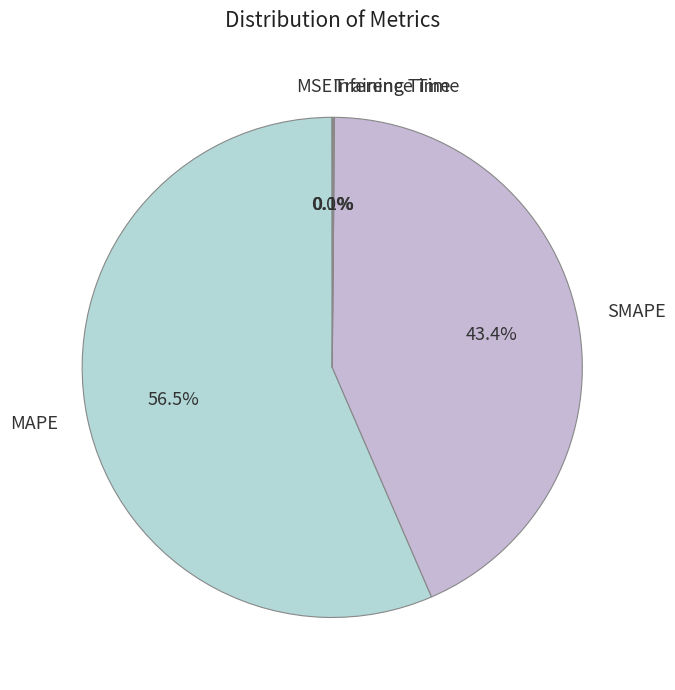

Which slice is the largest?

MAPE